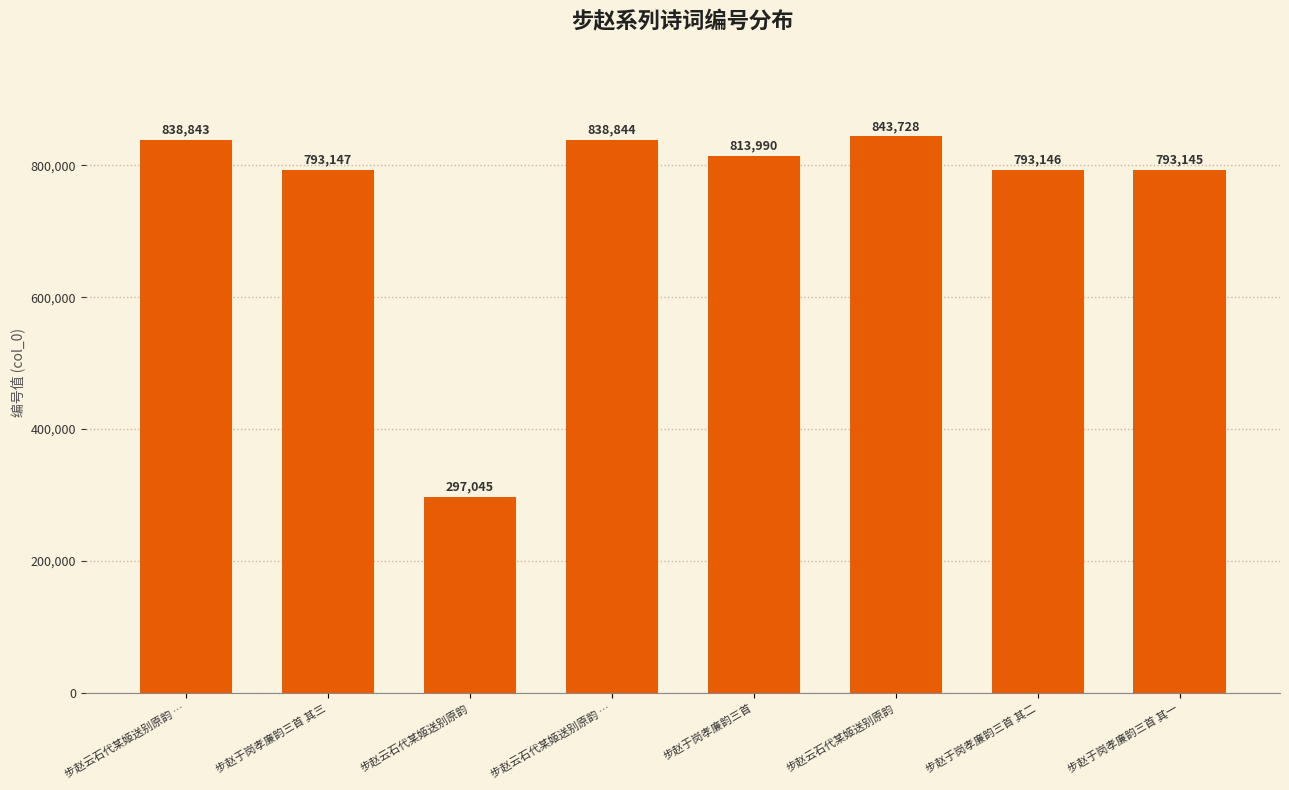

How many data points does each series have?

8